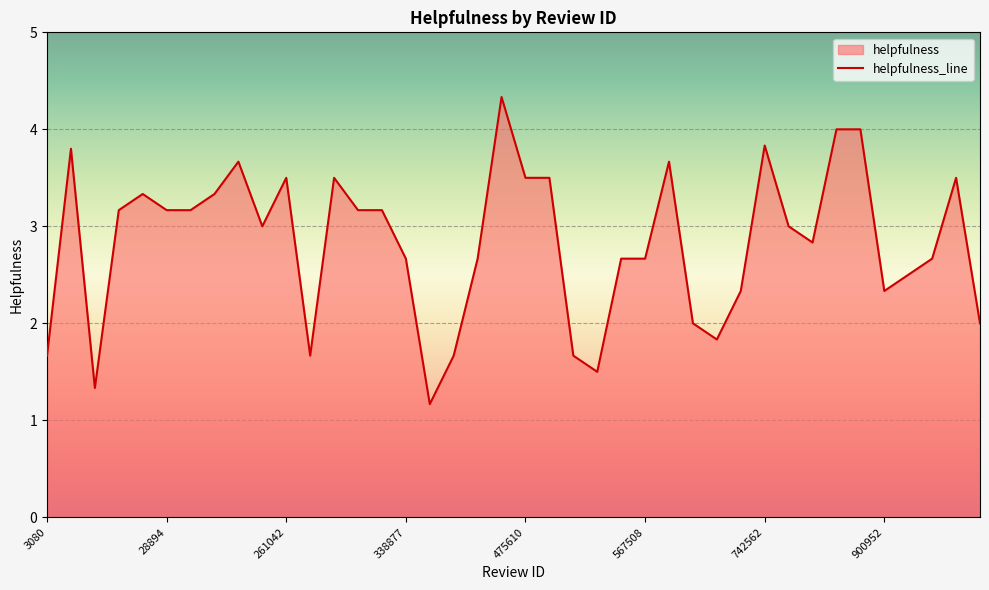

What value does the data have at 28894?

3.2